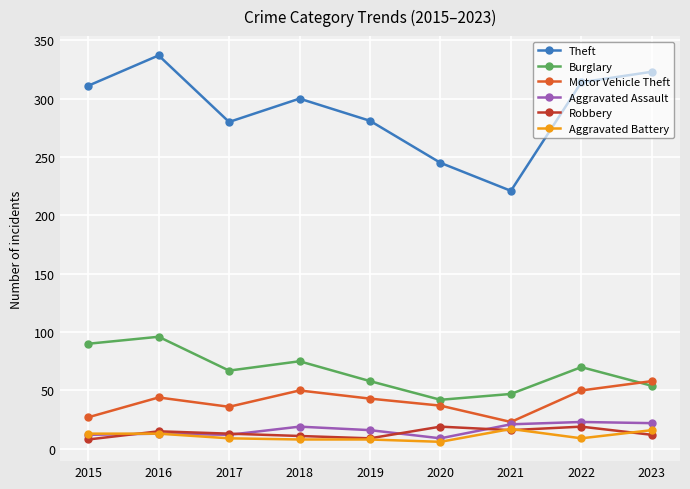

Is the value of Motor Vehicle Theft at 2019 greater than the value of Theft at 2019?

No